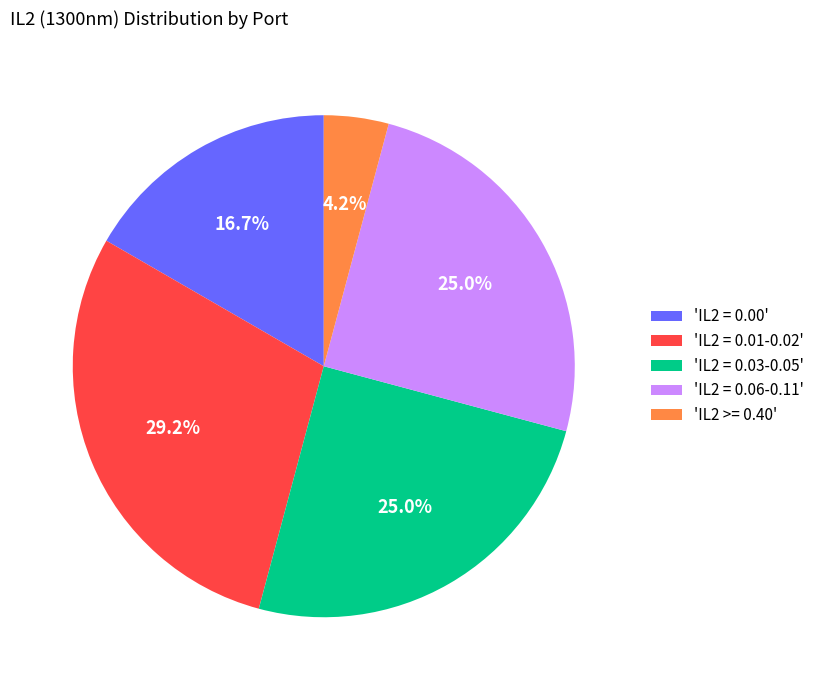

Which category has the smallest portion of the pie?

'IL2 >= 0.40'